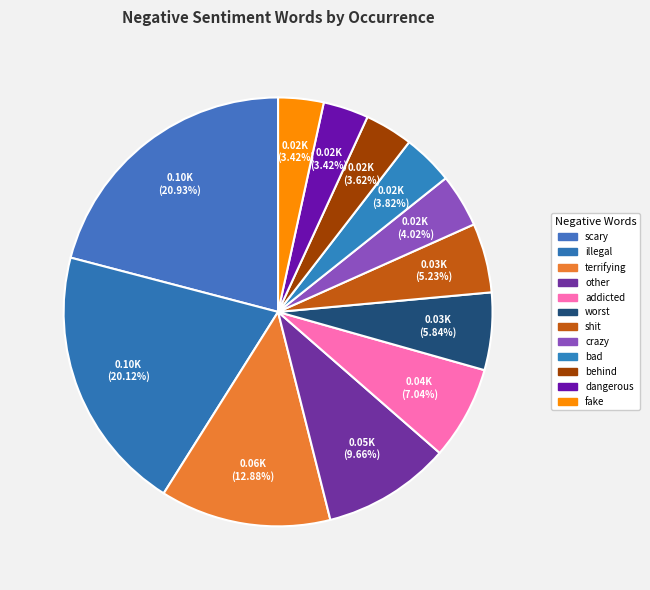

How many slices are in this pie chart?

12